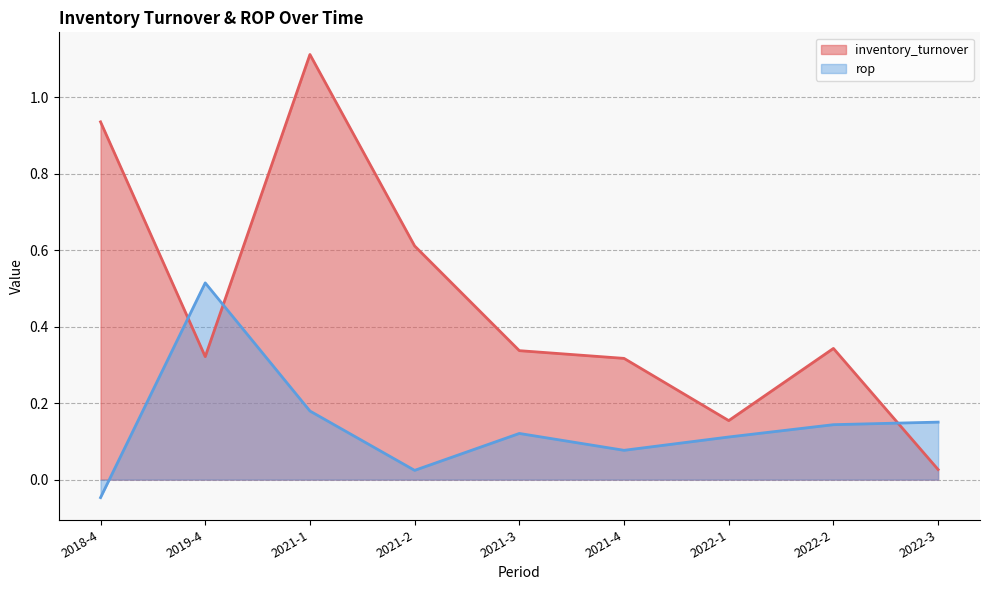

Where is inventory_turnover nearest to the value 0?

2022-3